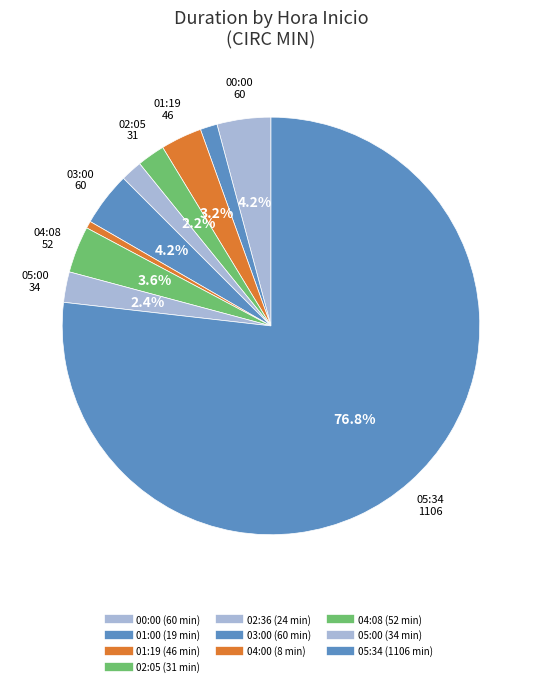

What is the change in value from 02:05 to 02:36?

-7